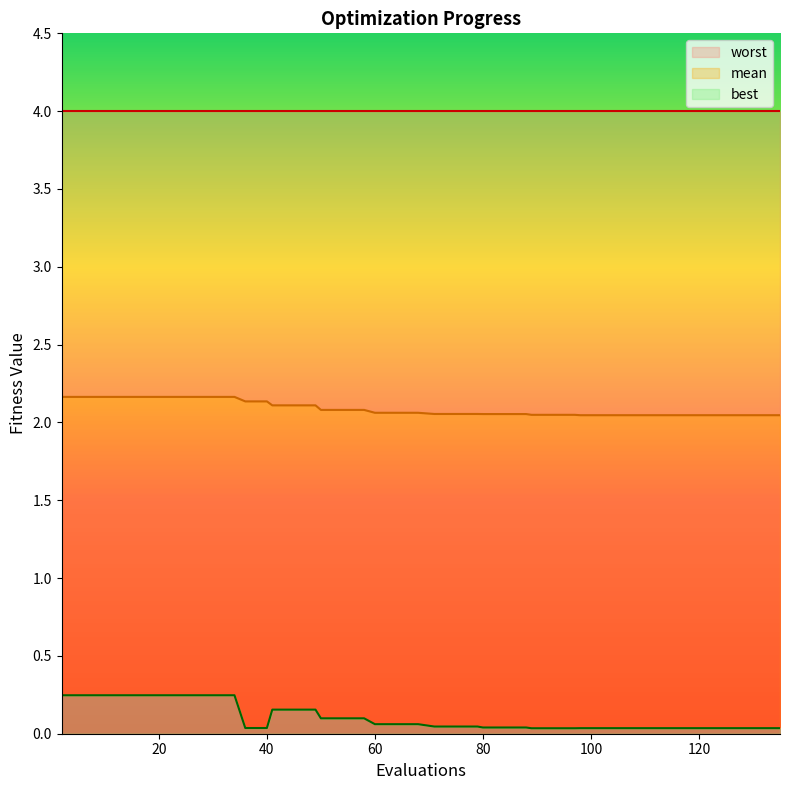

How many data points does each series have?

40